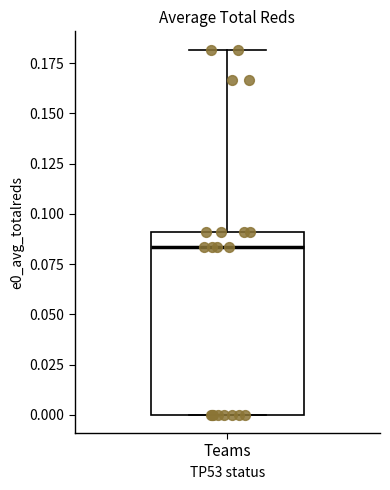

Read this box plot against the y-axis: the position of the median line, the range covered by the box, and the ends of both whiskers. The values are not printed on the chart, so give them approximately, as read against the axis.

median 0.085, box 0.000 to 0.090, whiskers 0.000 to 0.180